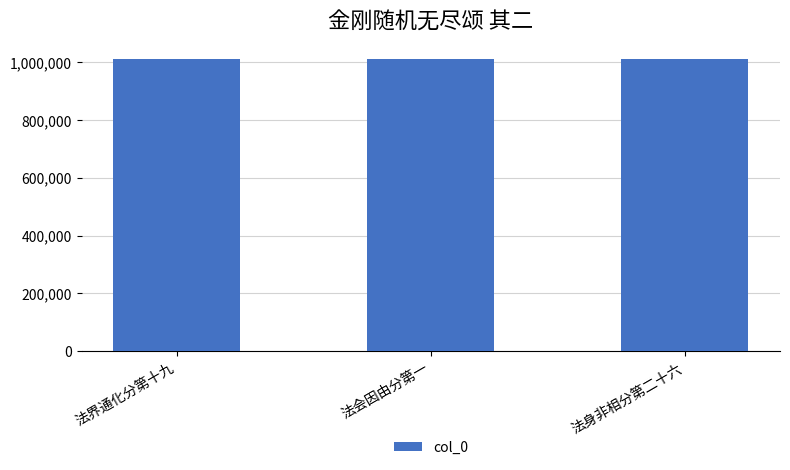

How many categories are shown in the chart?

3